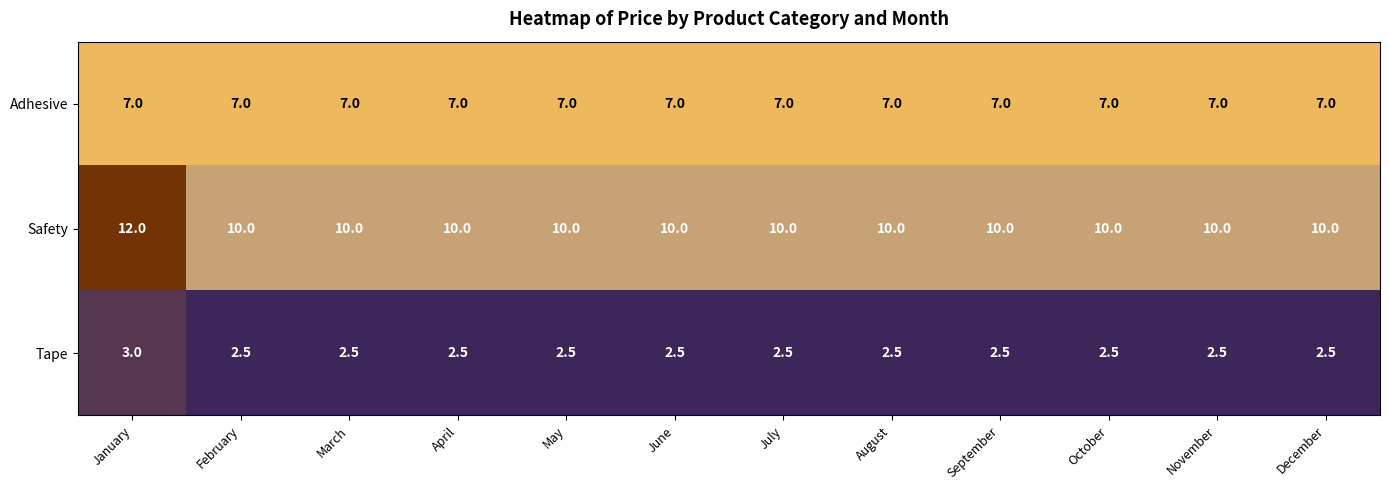

List the series in order of their peak value, highest first.

Safety, Adhesive, Tape